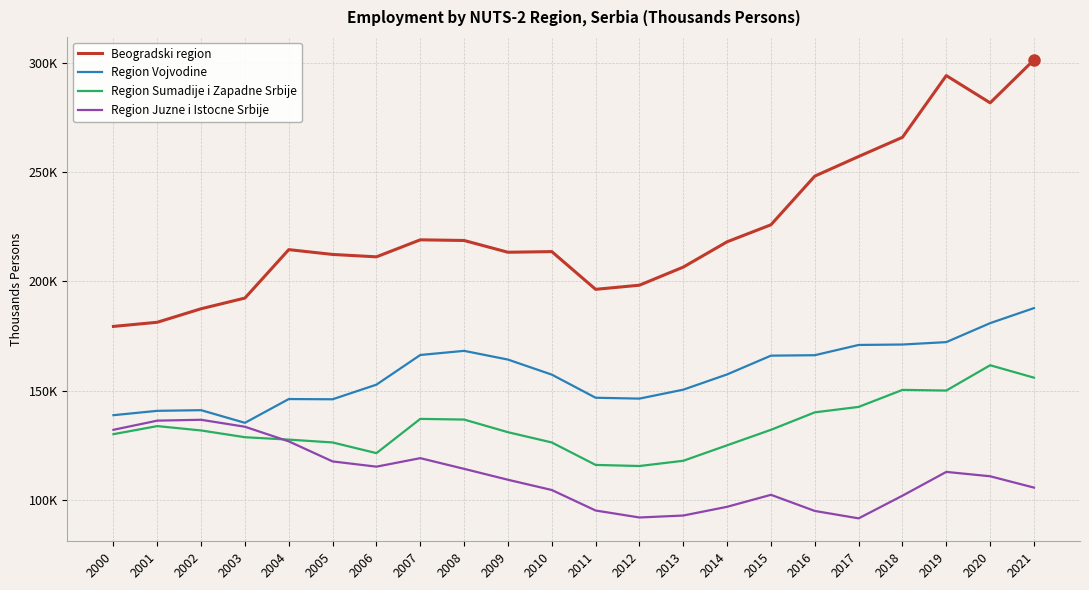

The Region Sumadije i Zapadne Srbije series shows 130.0 at 2000. True or false?

True